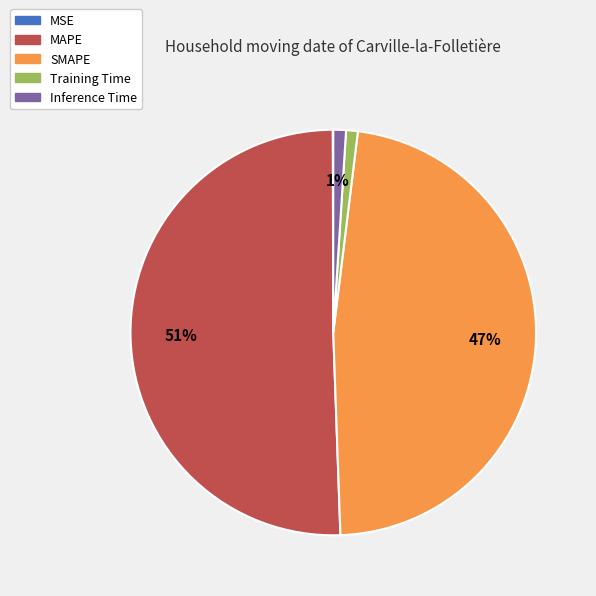

Is the sum of MAPE and Training Time greater than half?

Yes